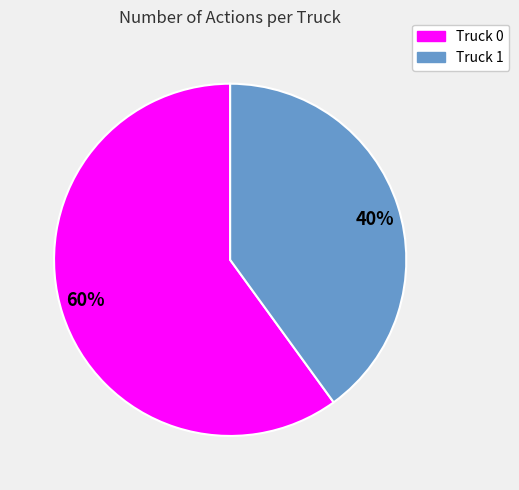

Which has a higher value, Truck 1 or Truck 0?

Truck 0